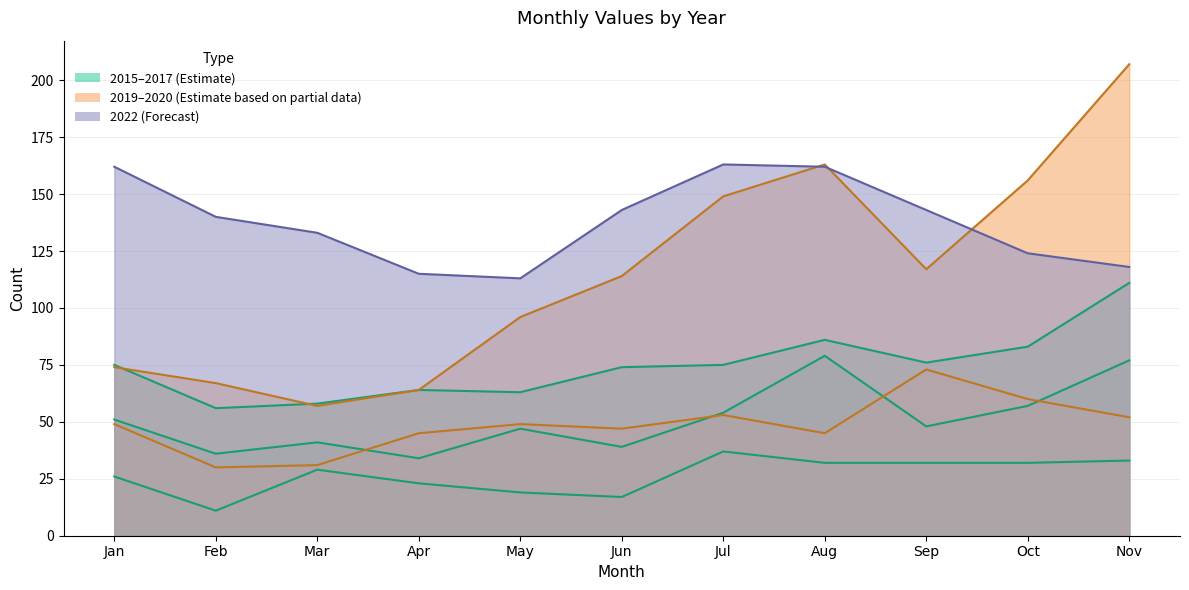

What is the approximate value of 2020 at Nov?

207